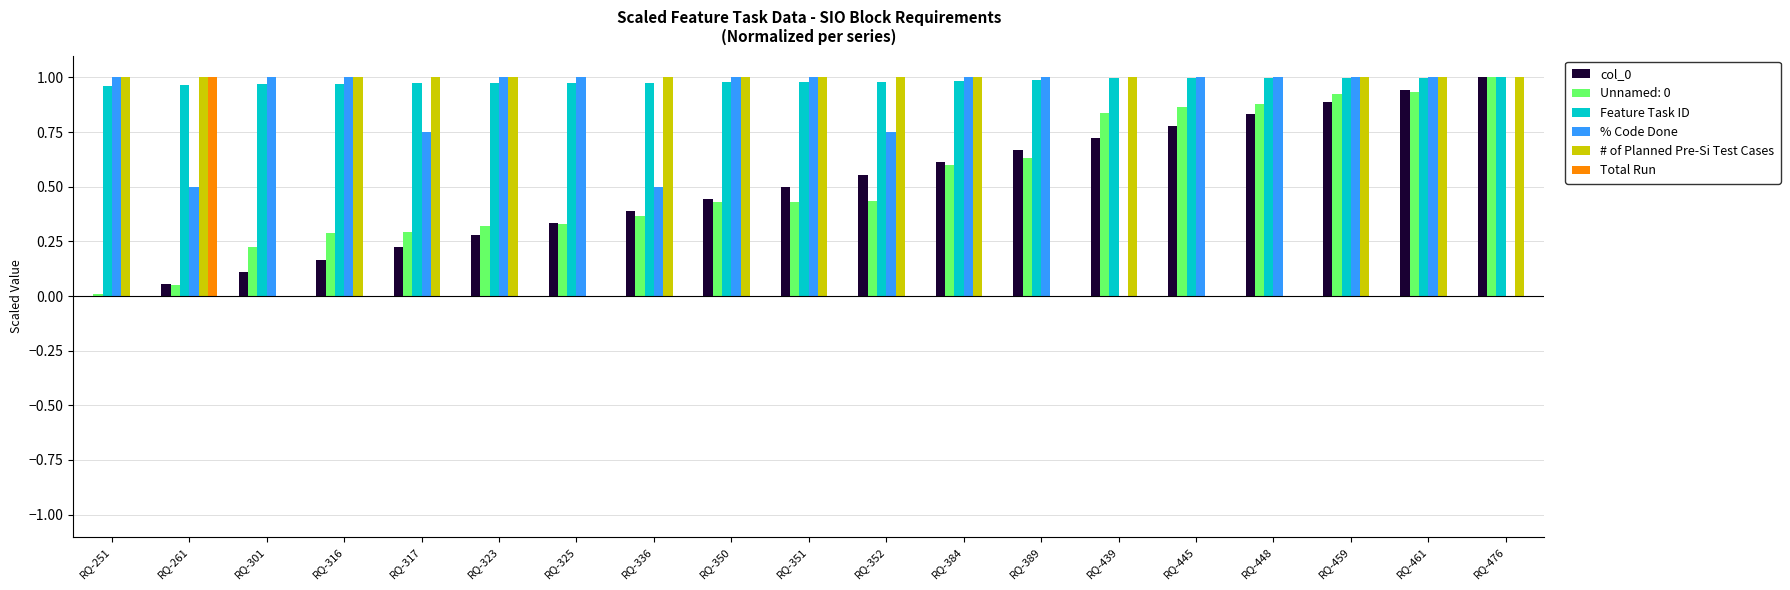

What is the sum of all Feature Task ID values?

18.7